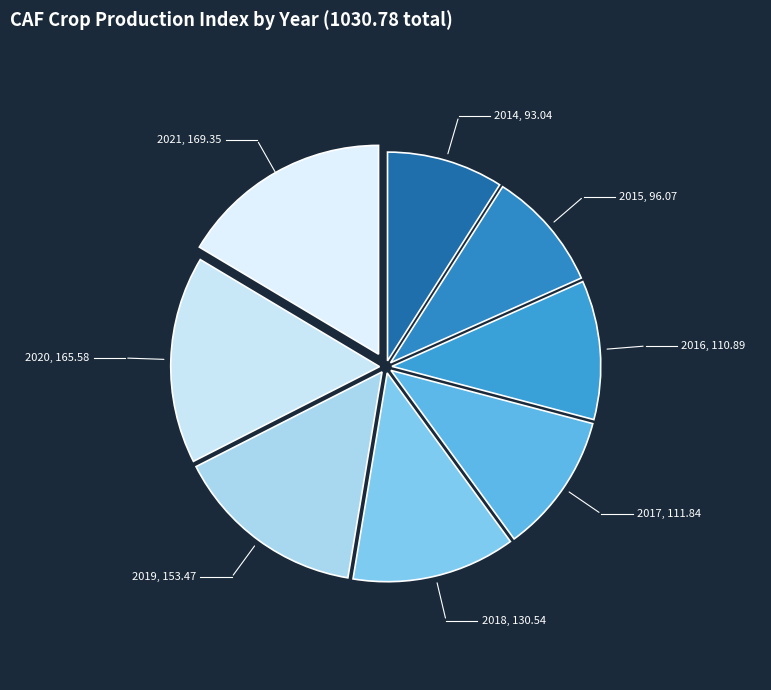

Which category has the smallest portion of the pie?

2014